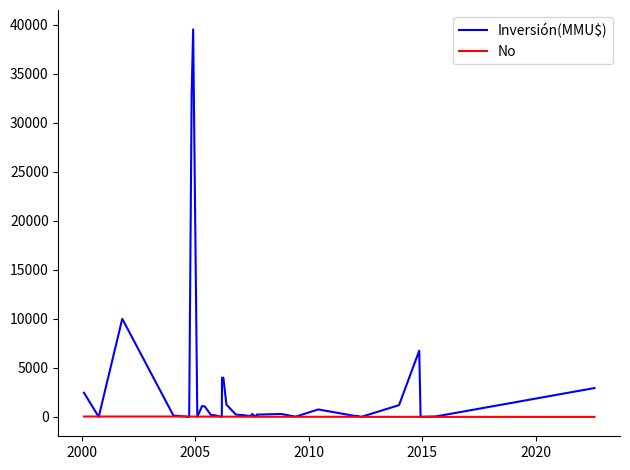

List the series in order of their peak value, lowest first.

No, Inversión(MMU$)